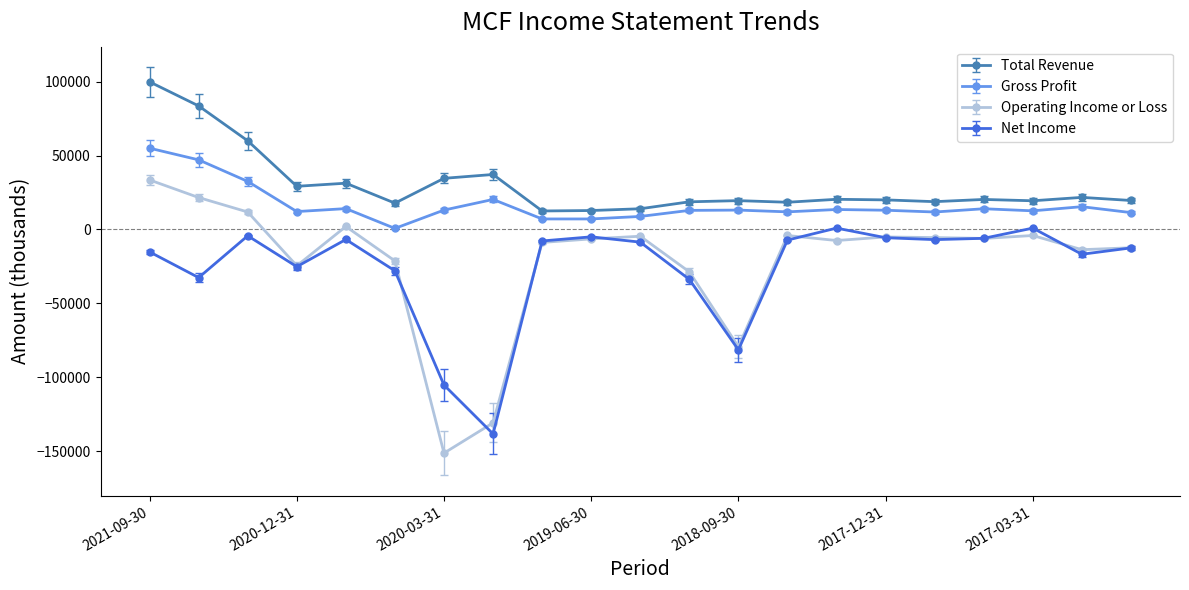

What is the highest value of the Operating Income or Loss series?

33500